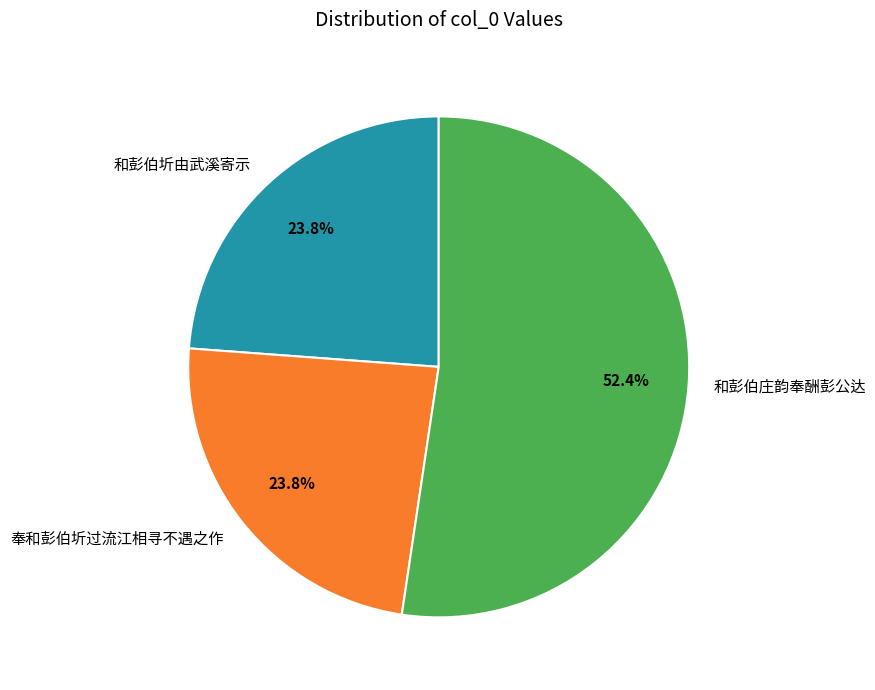

Which category accounts for the majority?

和彭伯庄韵奉酬彭公达